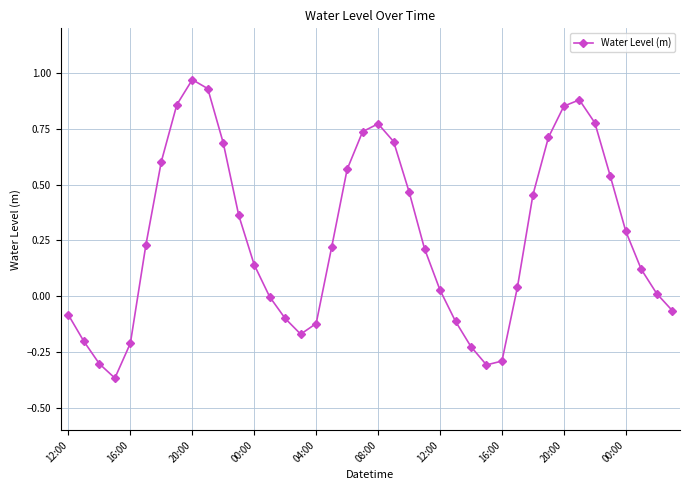

What is the value of the 29th point from the left?

-0.3